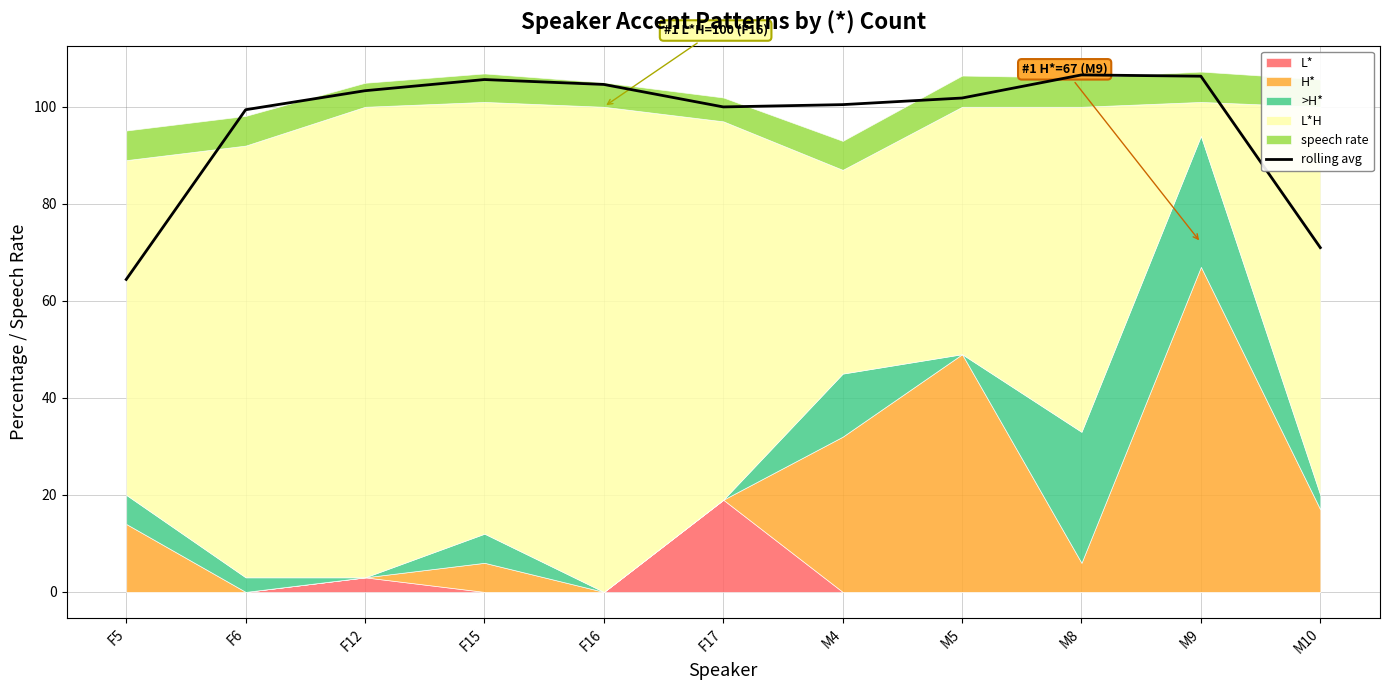

Rank the categories by value from lowest to highest.

F5, M10, F6, F17, M4, M5, F12, F16, F15, M9, M8